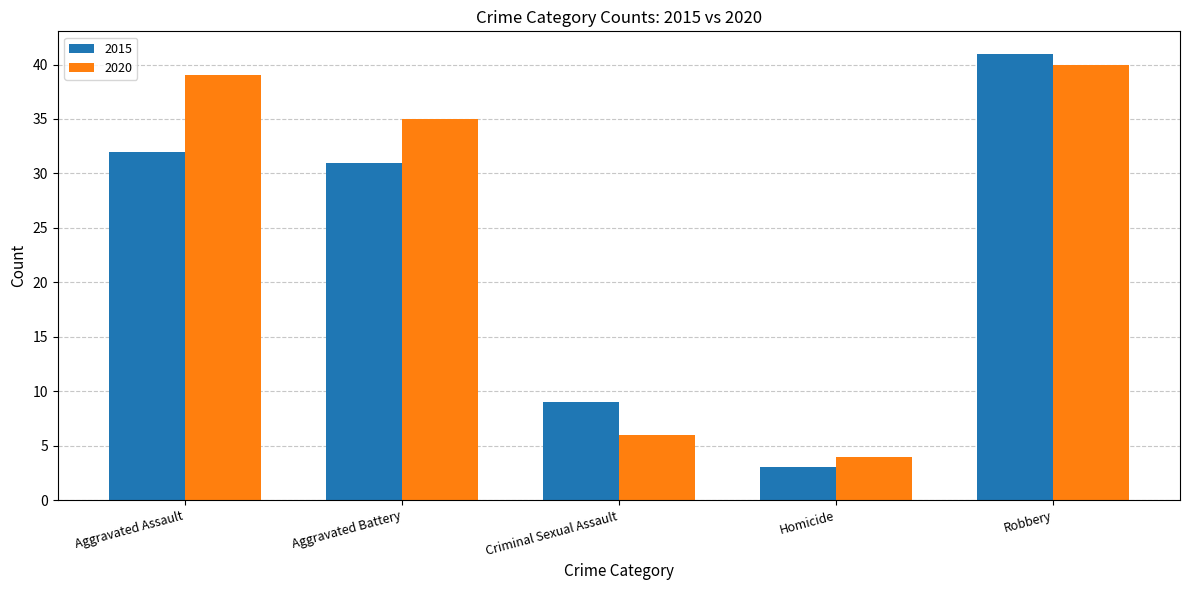

How many values in the 2015 series are below 31?

2